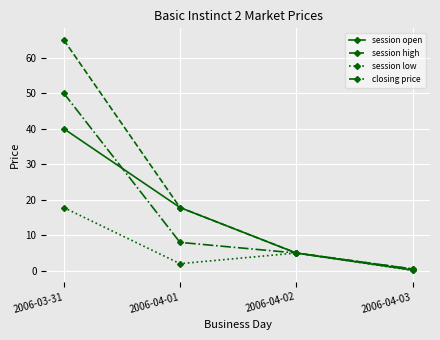

What is the spread (max minus min) of values at 2006-04-01?

15.8